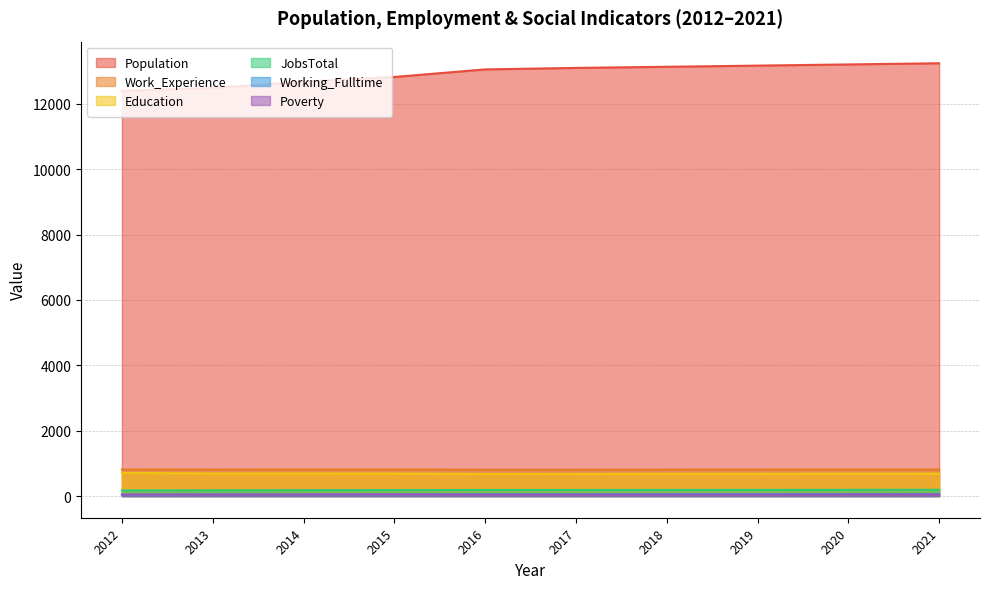

List the labels in order of Poverty value, largest first.

2015, 2012, 2014, 2020, 2021, 2019, 2016, 2017, 2018, 2013